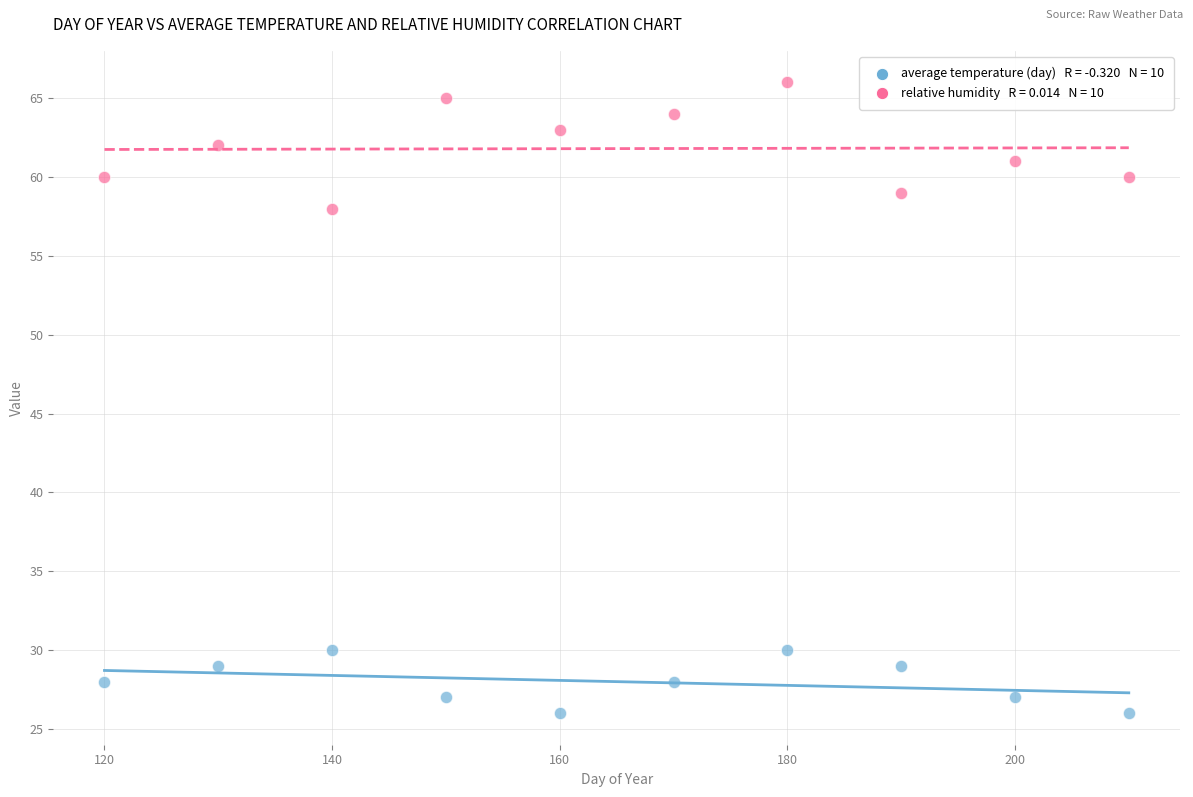

Across all series, what Y value is closest to 46?

58